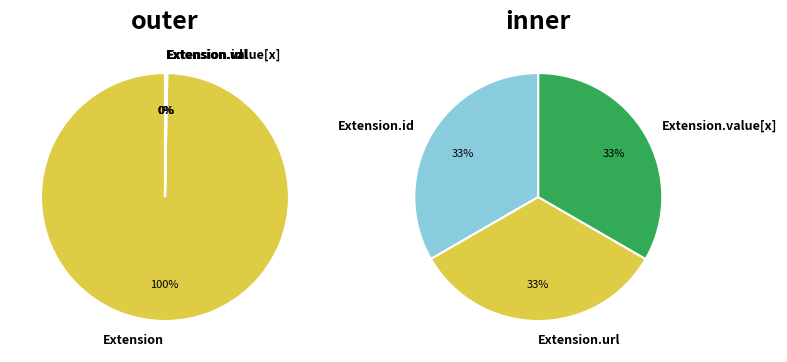

True or false: Extension.value[x] accounts for 0% of the total.

True